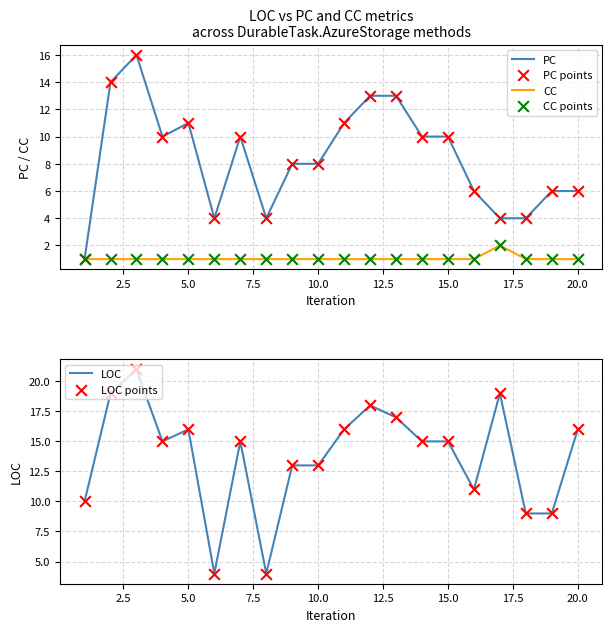

Is the value of PC at 12 greater than the value of CC points at 18?

Yes